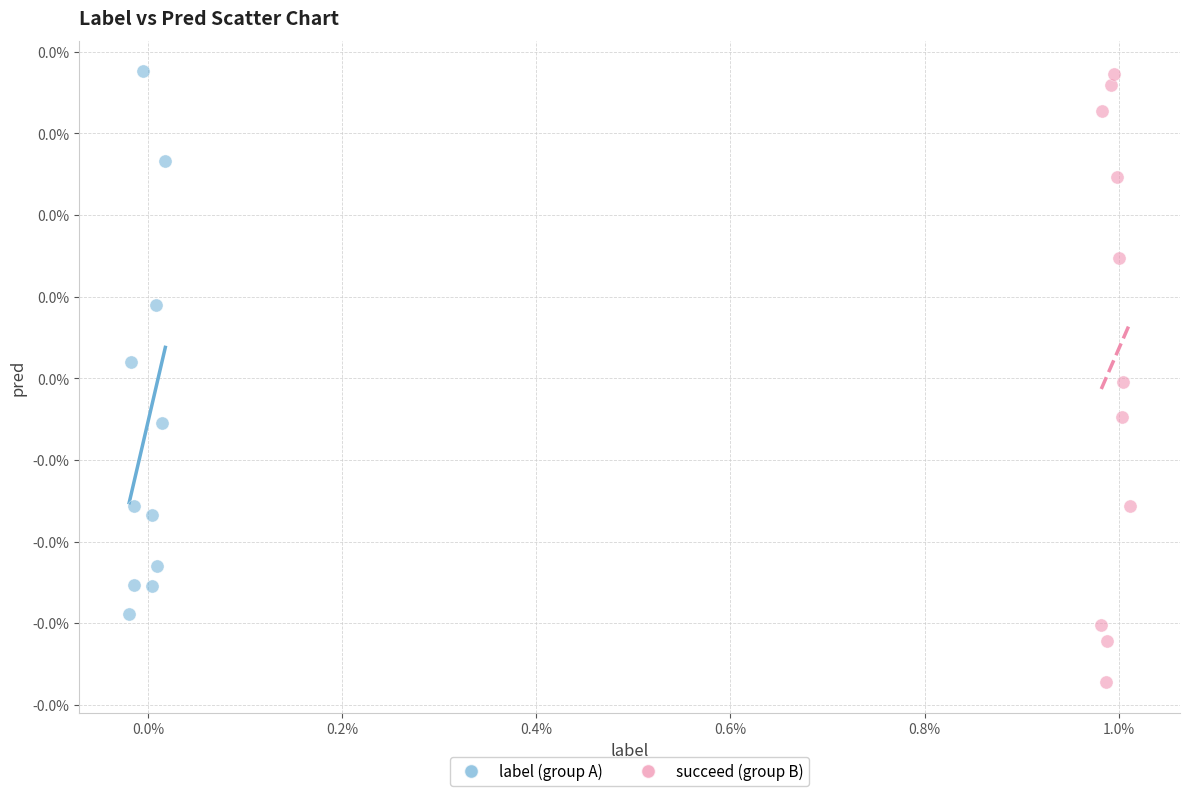

What are all the series names shown in the legend?

label (group A), succeed (group B)